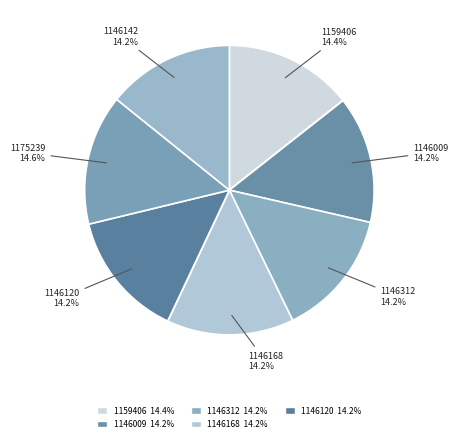

Which slice is the largest?

1175239